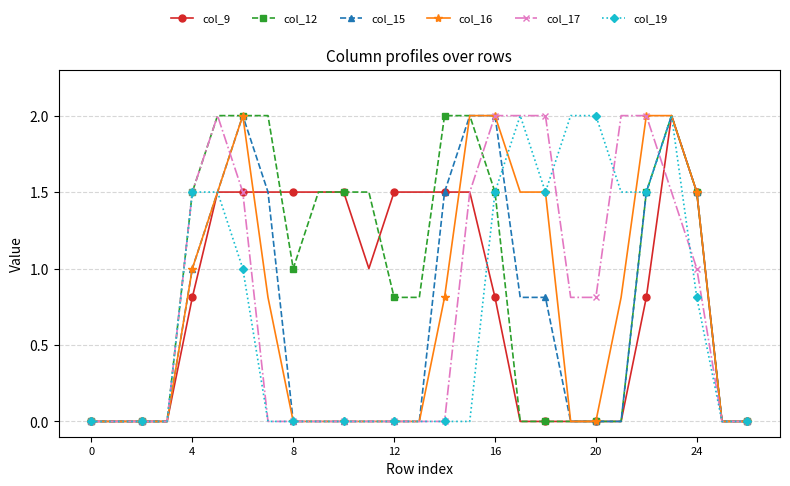

Does the chart display data point markers on the line(s)?

Yes